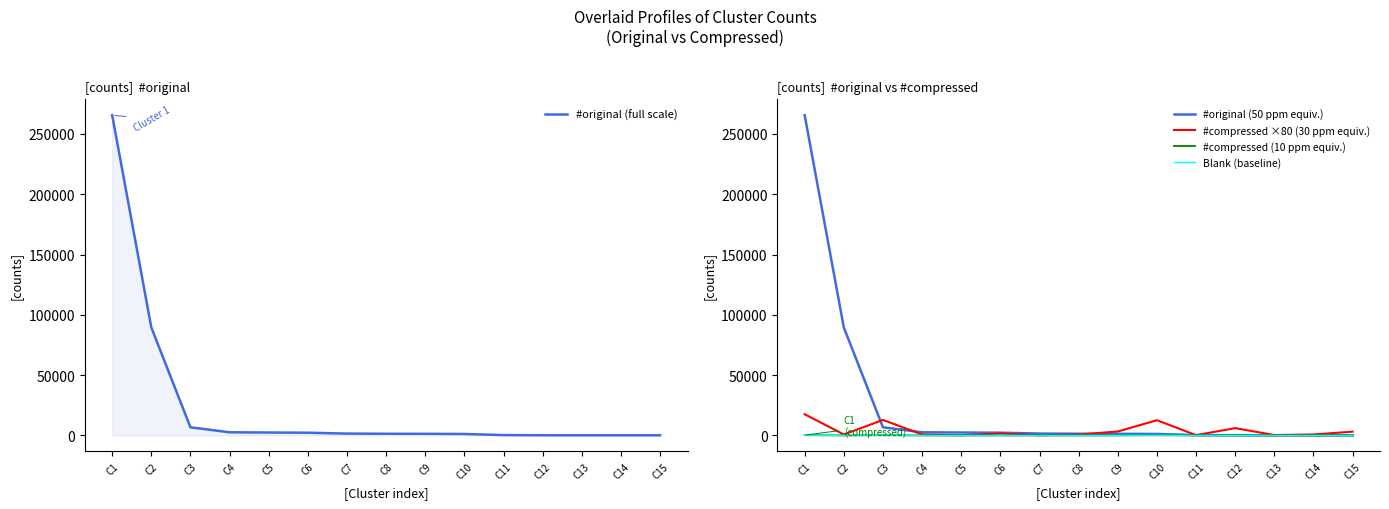

What is the average value of the #compressed (10 ppm equiv.) series?

51